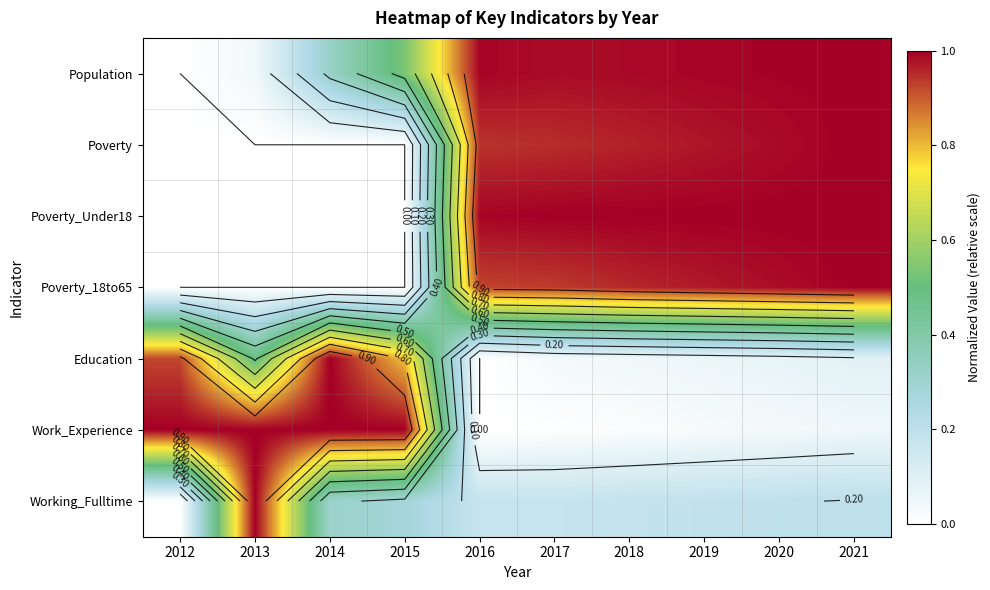

The Poverty_Under18 series shows 0.0 at 2014. True or false?

True